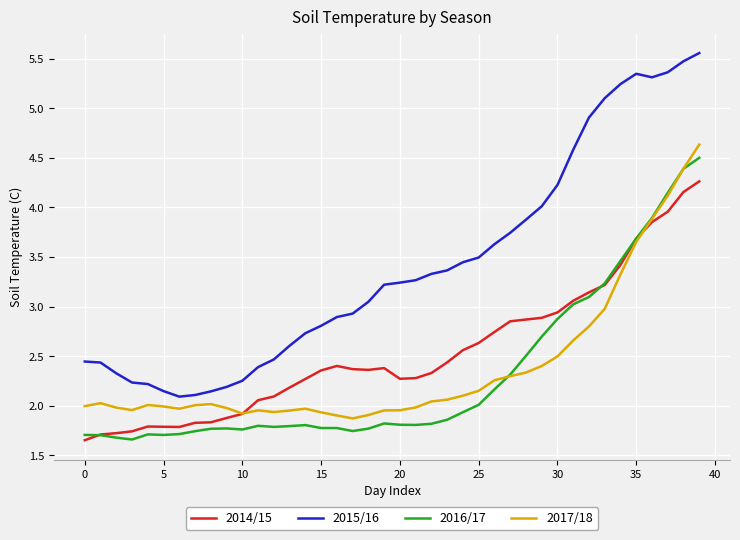

Which series has the largest total across all categories?

2015/16